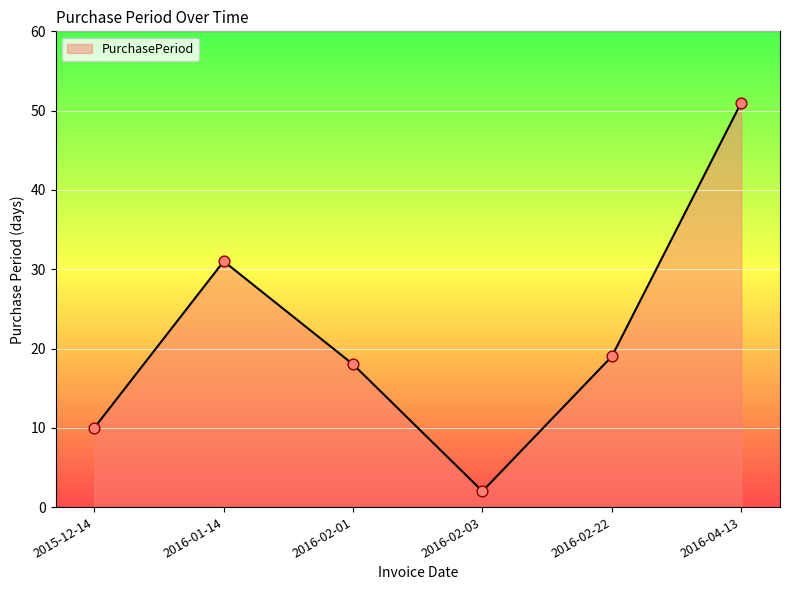

Approximately how many times larger is the value at 2016-02-22 compared to 2016-02-01?

1.1